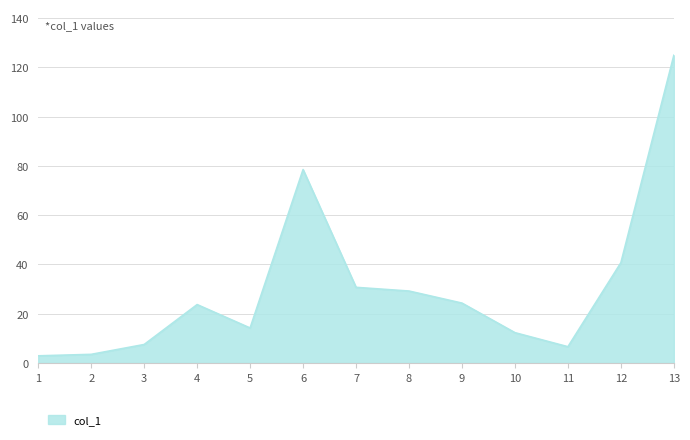

What is the difference between the values at 13 and 11?

118.3